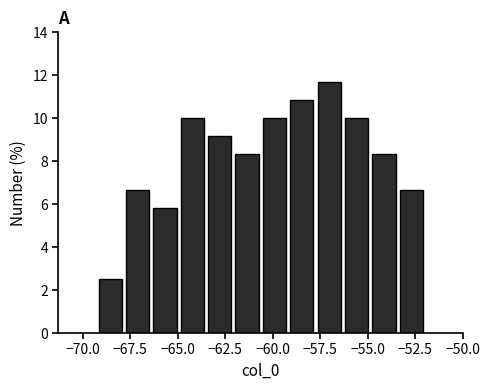

Around what value on the x-axis is the tallest bar? Give the approximate position of its centre, as read against the axis.

-57.0